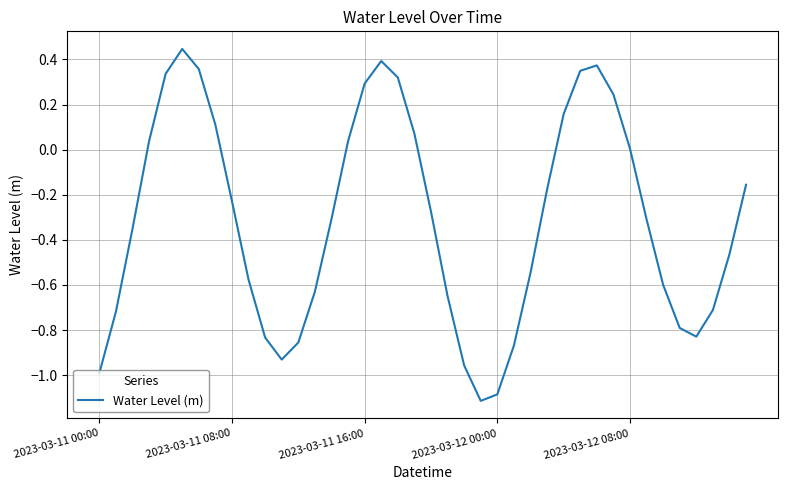

How many interior local peaks (higher than both neighbors) does the data have?

3